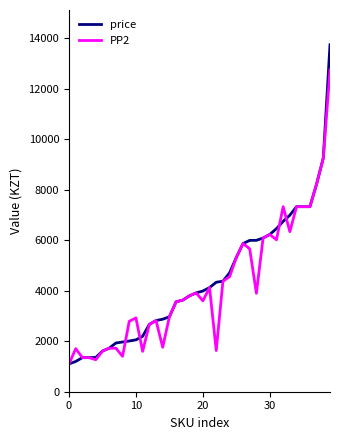

What is the smallest value displayed?

1101